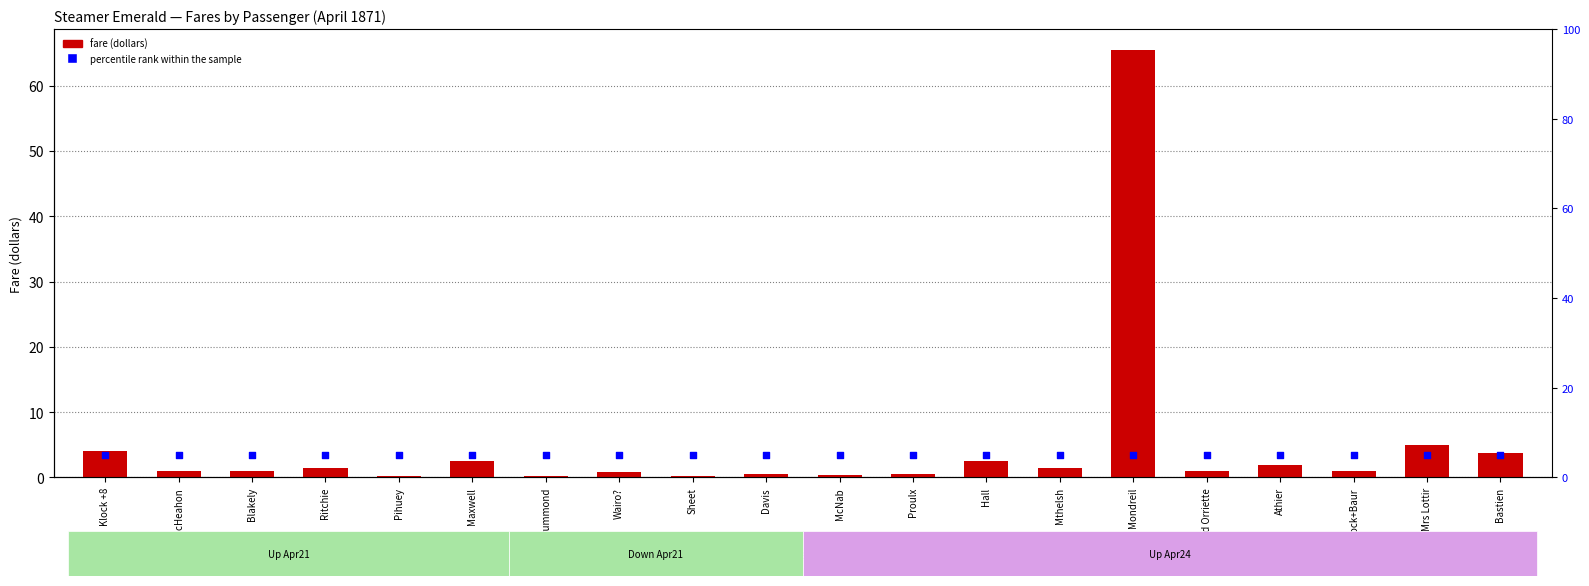

Which series has the largest Y range (max minus min)?

fare